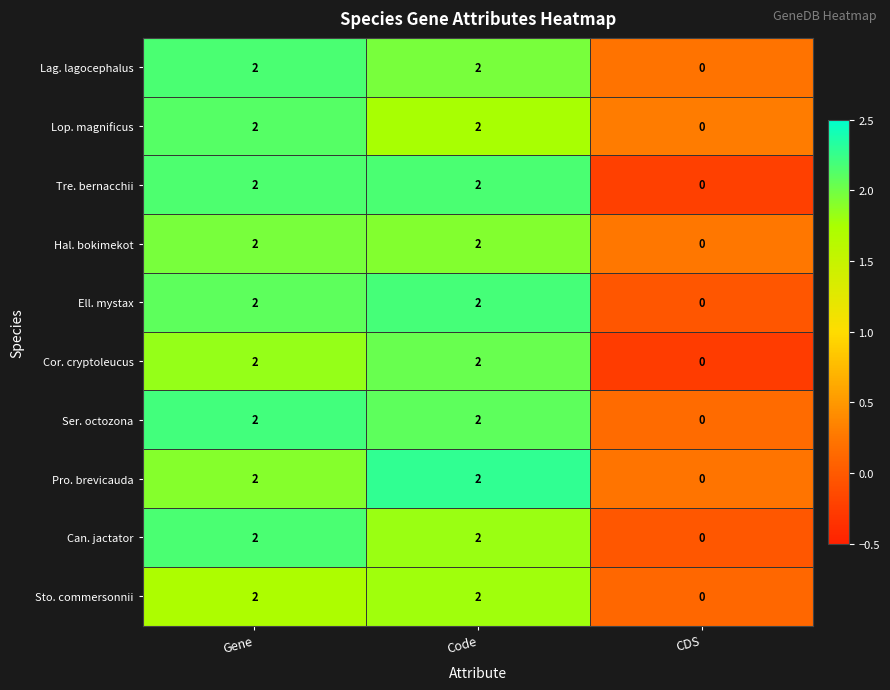

Which label corresponds to the smallest value in the chart?

CDS